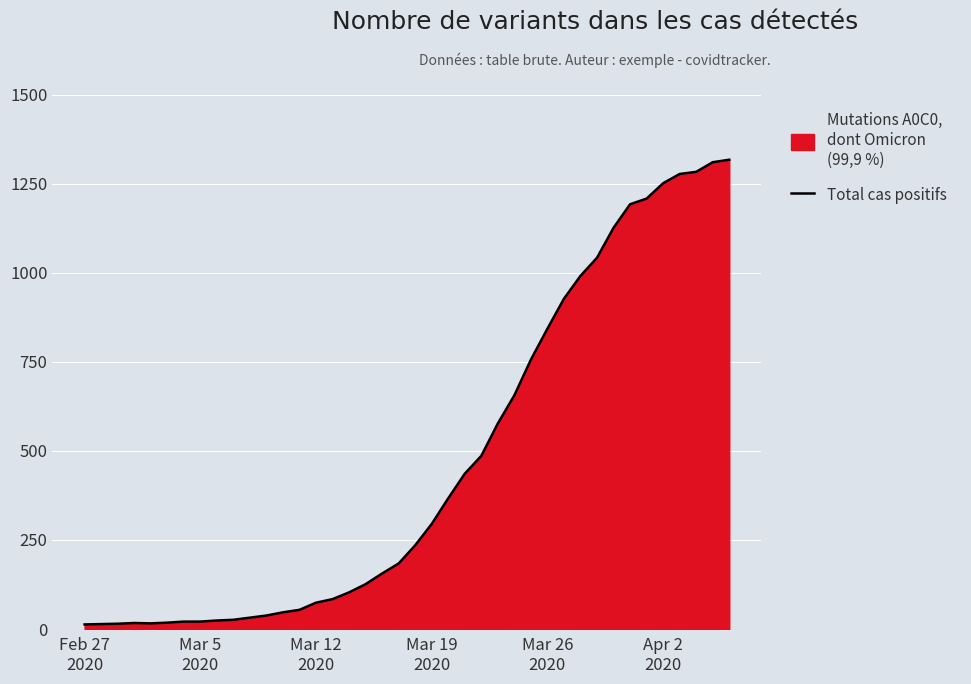

What is the maximum value shown in the chart?

1317